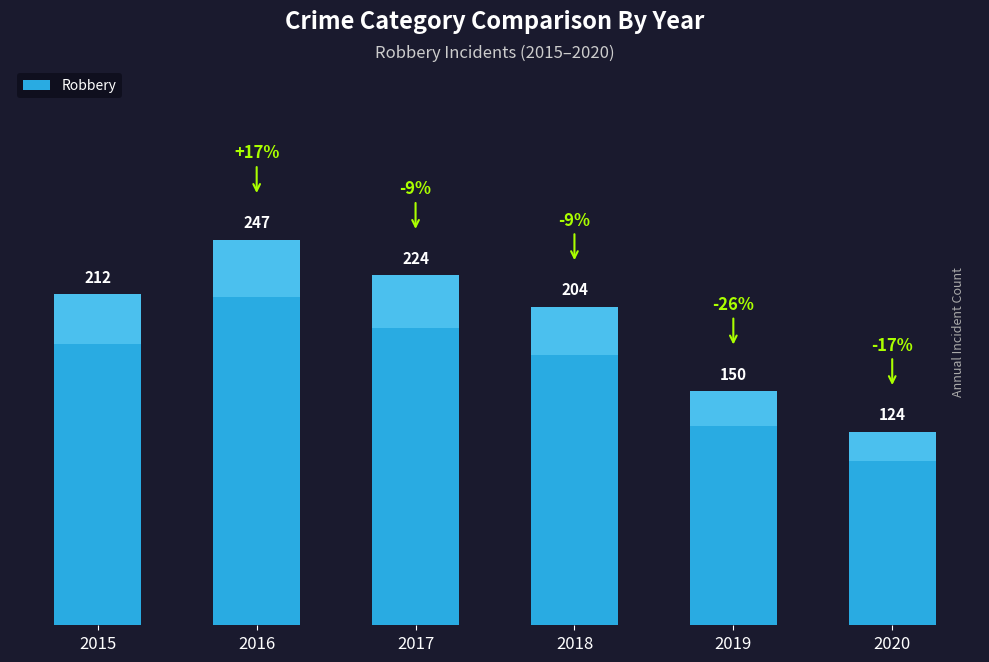

Reading left to right, list all the values displayed in this chart.

212	247	224	204	150	124